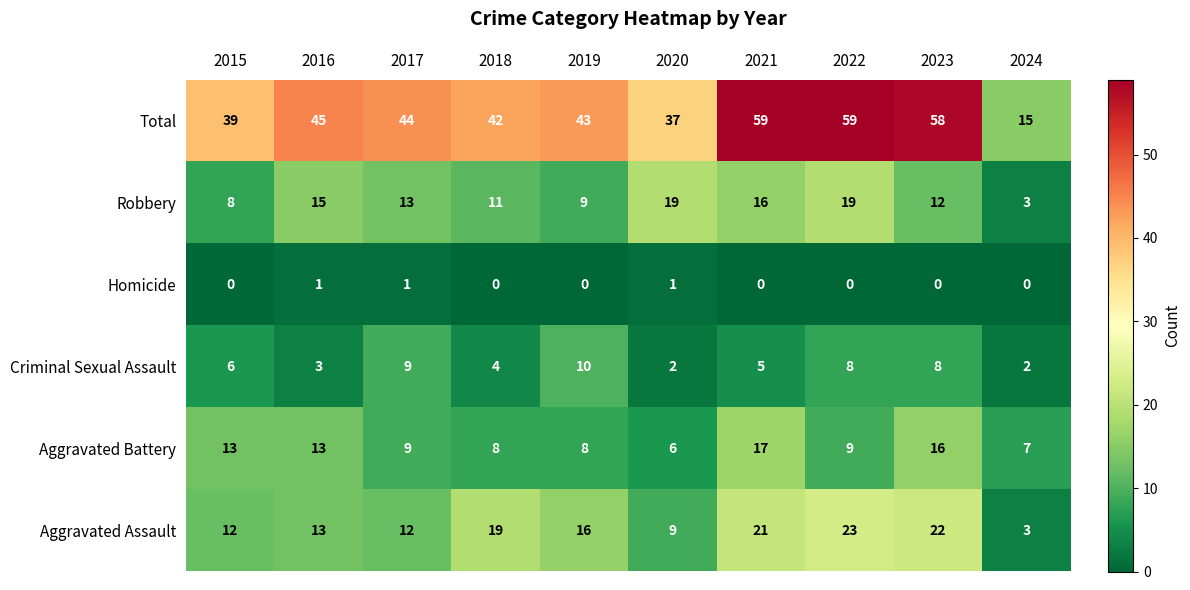

True or false: Aggravated Battery has a value of 13 at 2017.

False